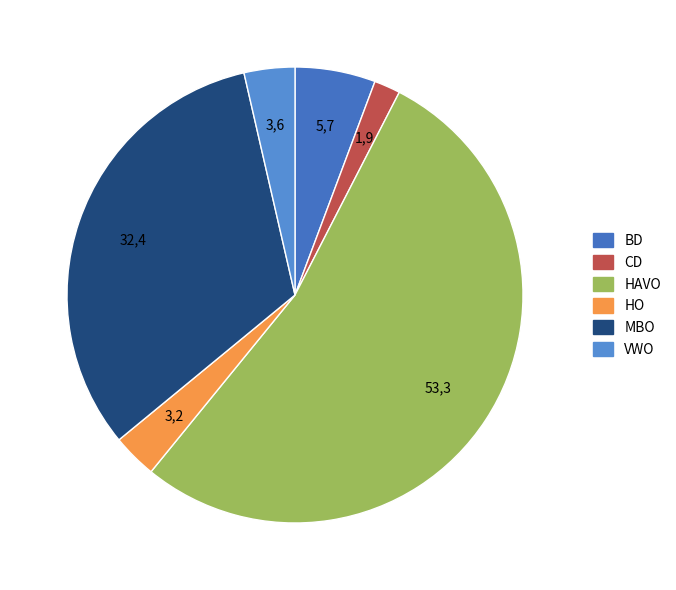

Count the number of slices in the pie.

6